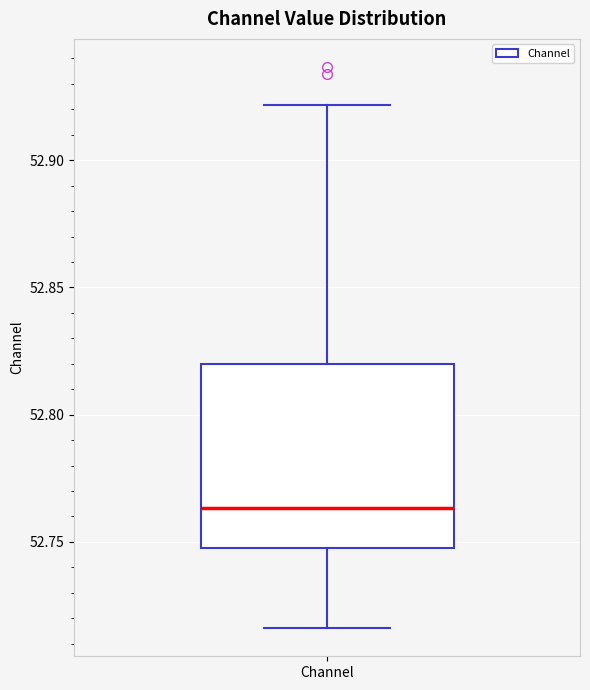

Read this box plot against the y-axis: the position of the median line, the range covered by the box, and the ends of both whiskers. The values are not printed on the chart, so give them approximately, as read against the axis.

median 52.765, box 52.750 to 52.820, whiskers 52.715 to 52.920